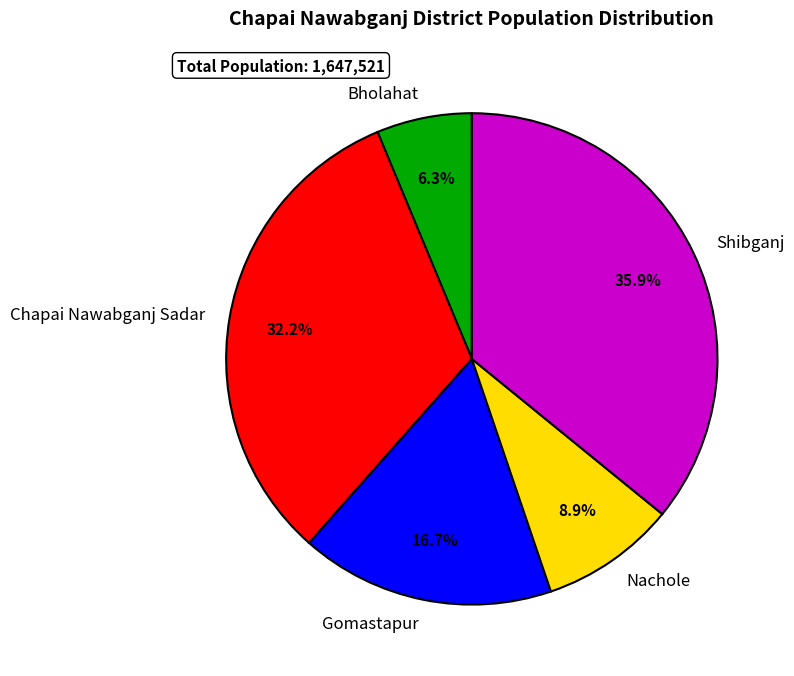

Combined, do Bholahat and Chapai Nawabganj Sadar account for over 50%?

No